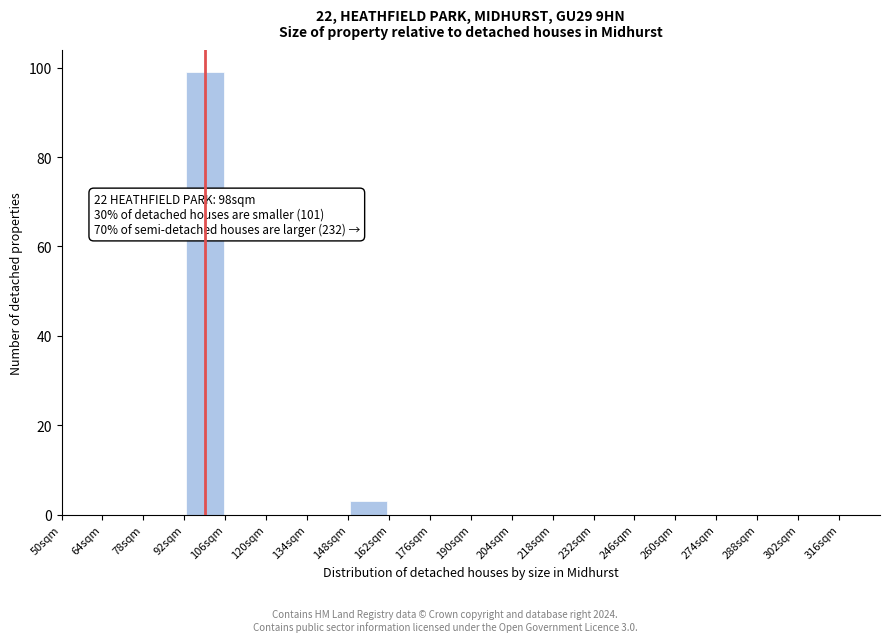

Over which range of the x-axis is the bar tallest?

92 to 106